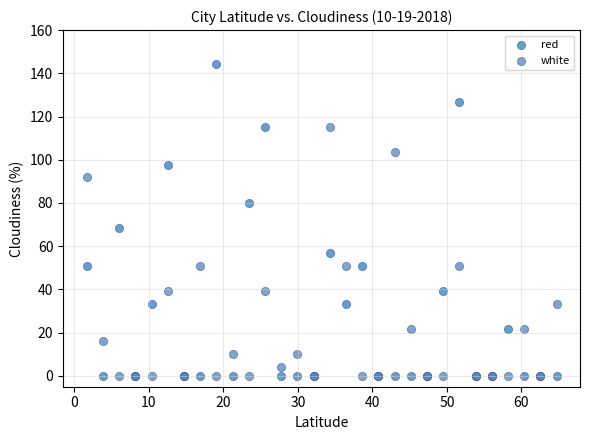

Which series reaches the maximum Y coordinate?

red